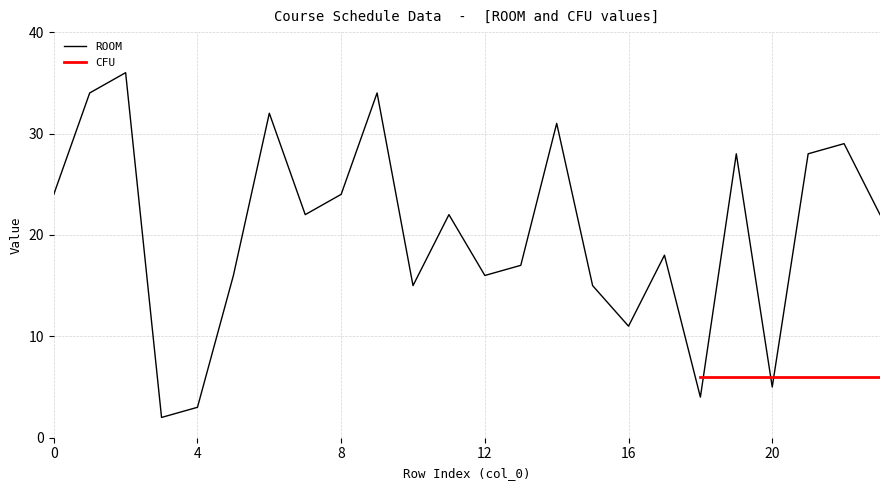

Is it true that ROOM equals 11 at 0?

False